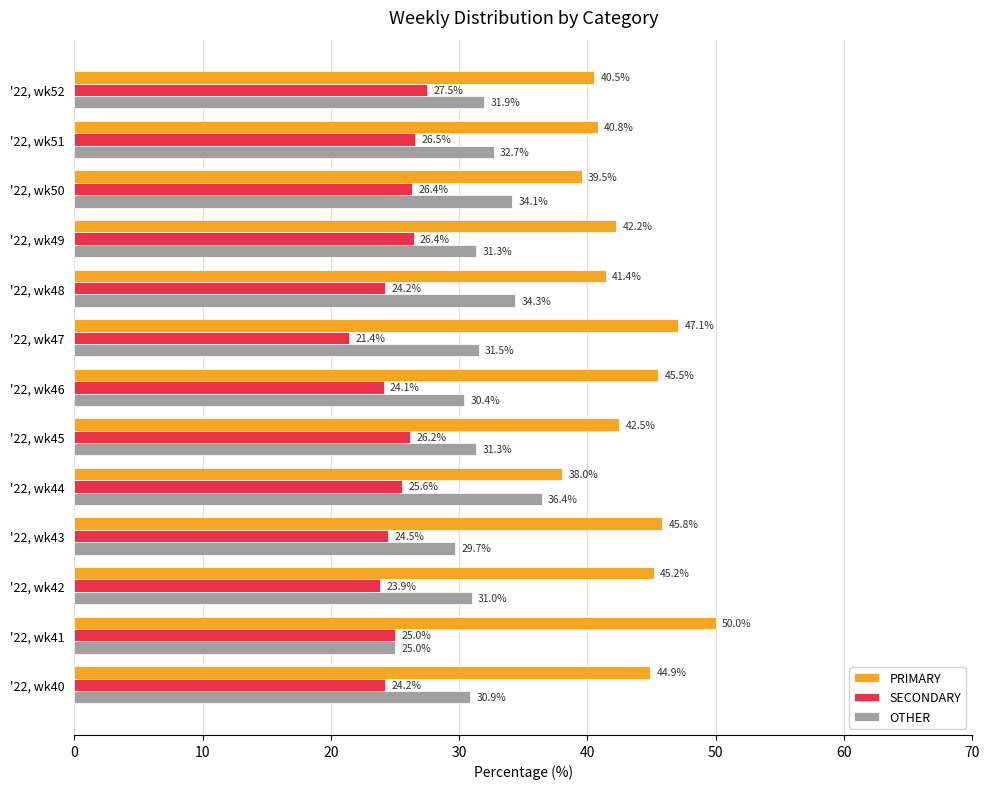

The OTHER series shows 53.2 at '22, wk52. True or false?

False